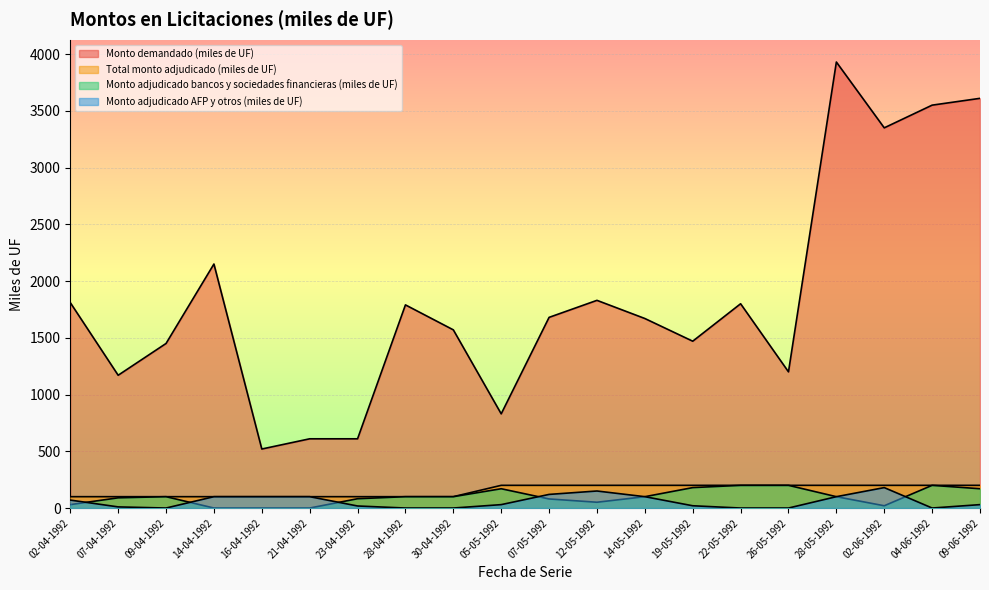

What is the difference between the maximum and minimum values in the Total monto adjudicado (miles de UF) series?

100